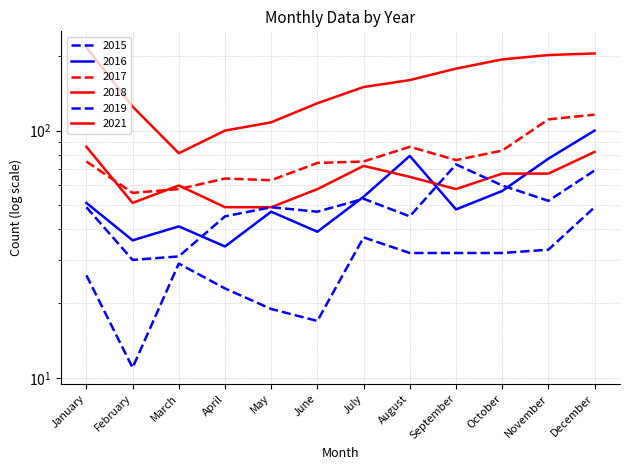

What are all the series names shown in the legend?

2015, 2016, 2017, 2018, 2019, 2021